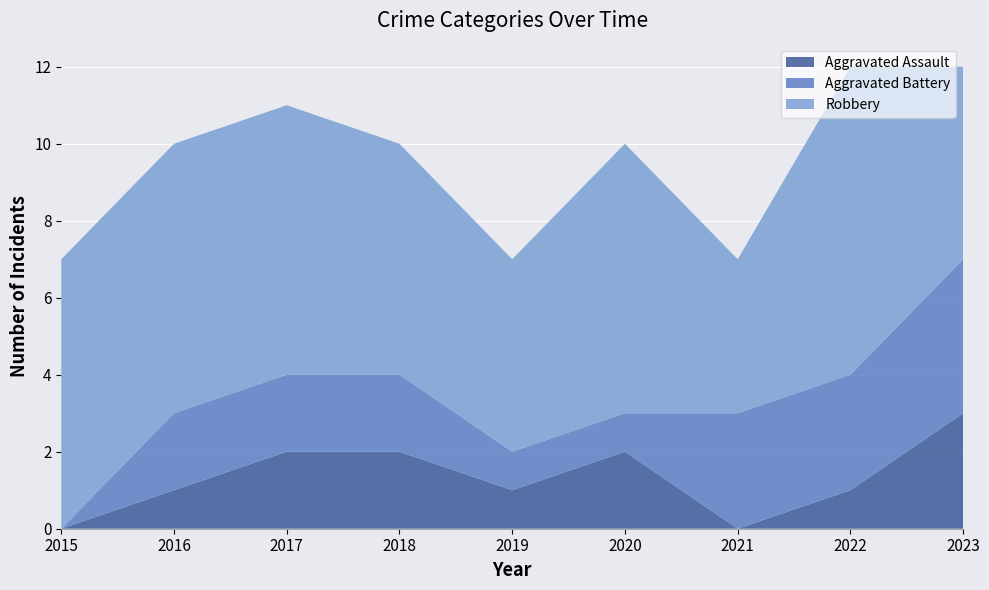

Reading left to right, transcribe all the data shown in this chart.

Aggravated Assault: 0	1	2	2	1	2	0	1	3
Aggravated Battery: 0	2	2	2	1	1	3	3	4
Robbery: 7	7	7	6	5	7	4	8	5